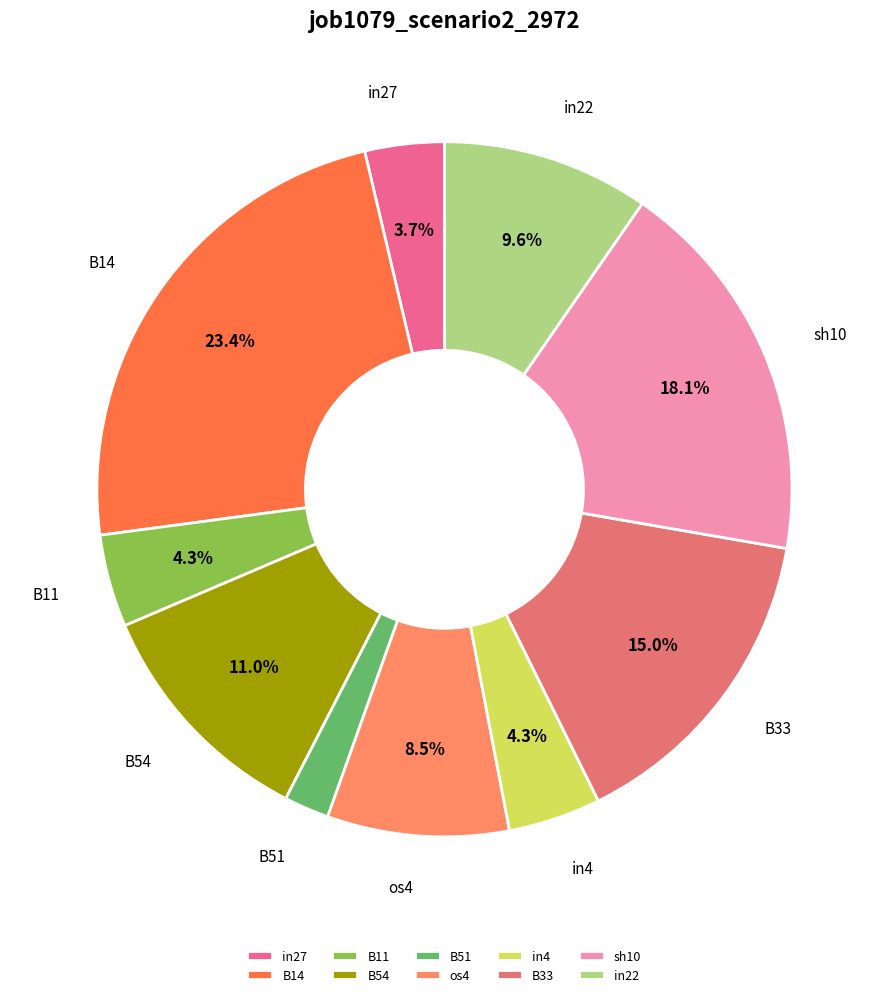

What percentage is the in22 slice, to the nearest percent?

10%